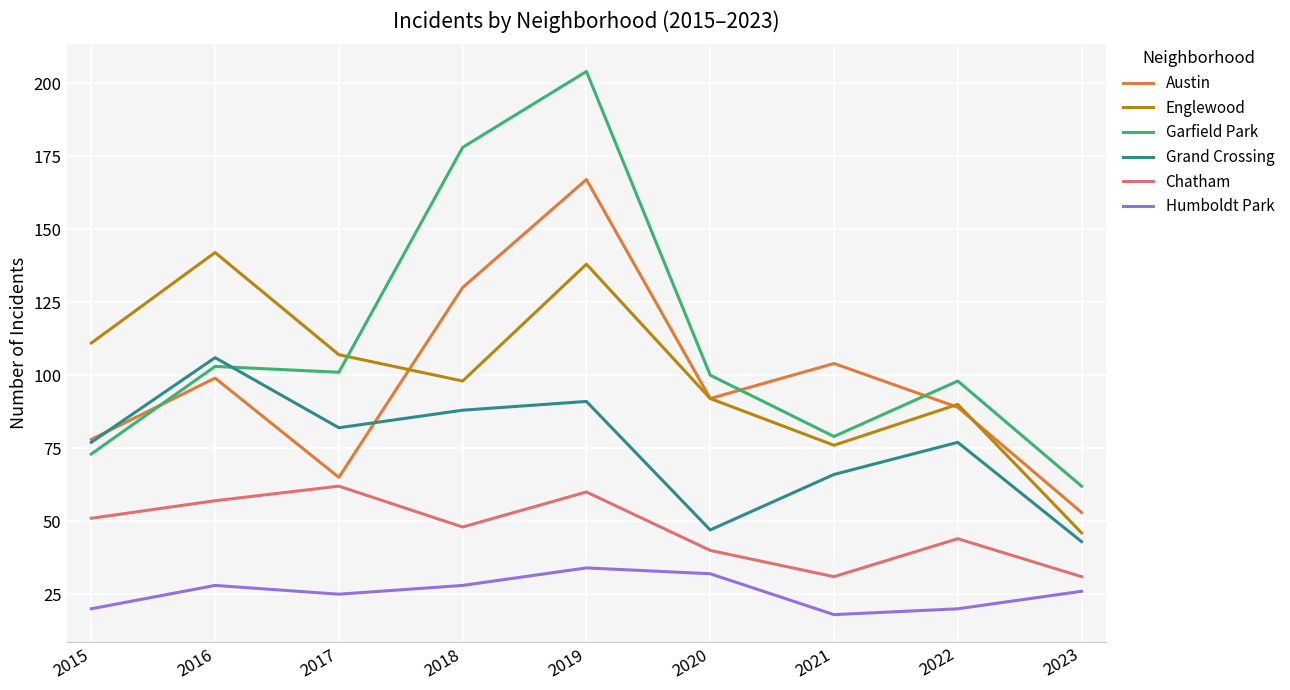

The value of Englewood at 2016 is 204. True or false?

False